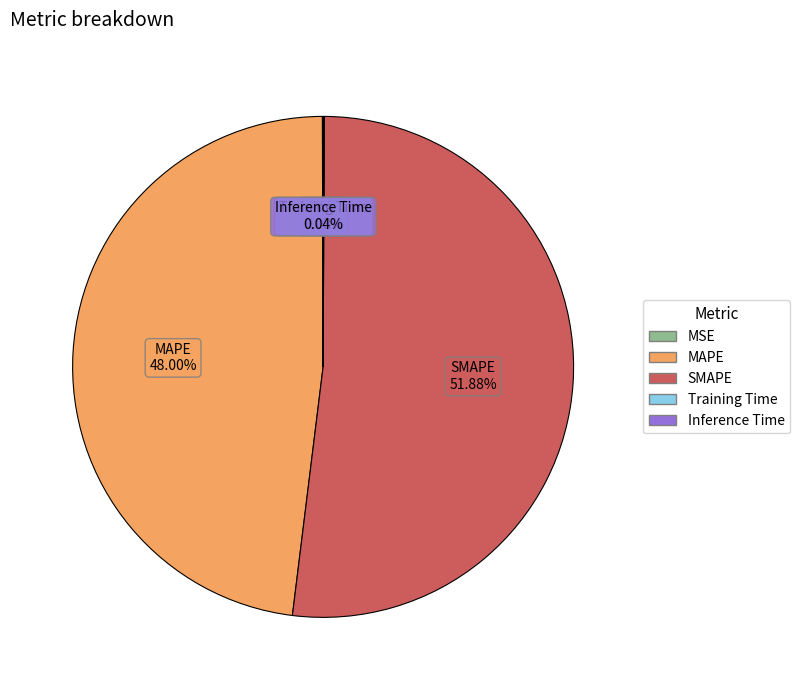

Which category has the biggest portion of the pie?

SMAPE